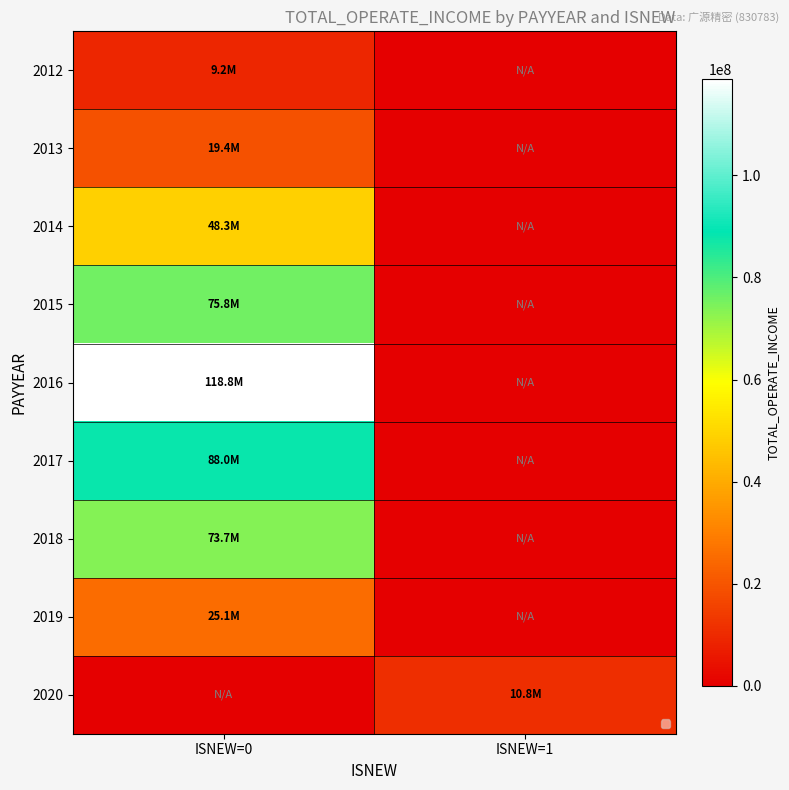

What is the total value across all series at ISNEW=1?

10826639.7